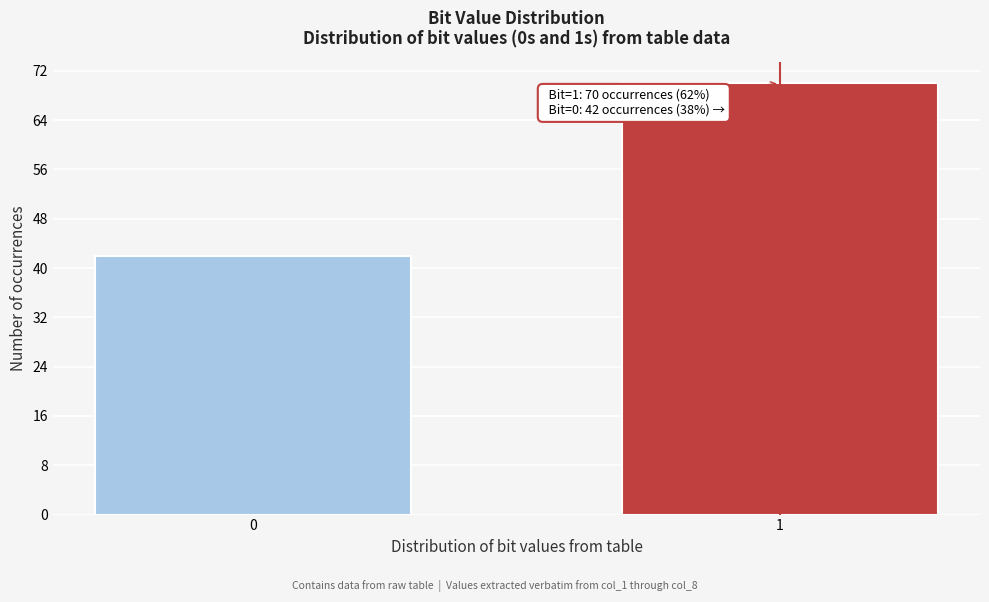

Reading left to right, extract all data points from this chart.

0=42	1=70